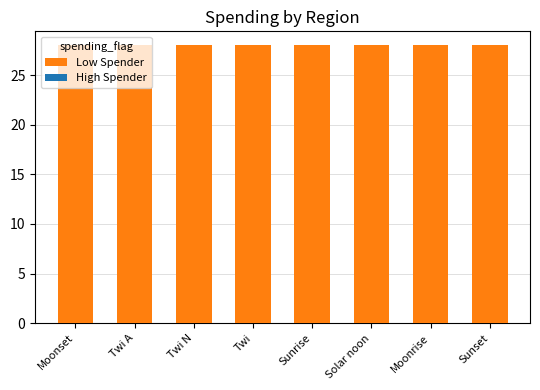

Reading left to right, extract all data points from this chart.

Low Spender: 28	28	28	28	28	28	28	28
High Spender: 0	0	0	0	0	0	0	0